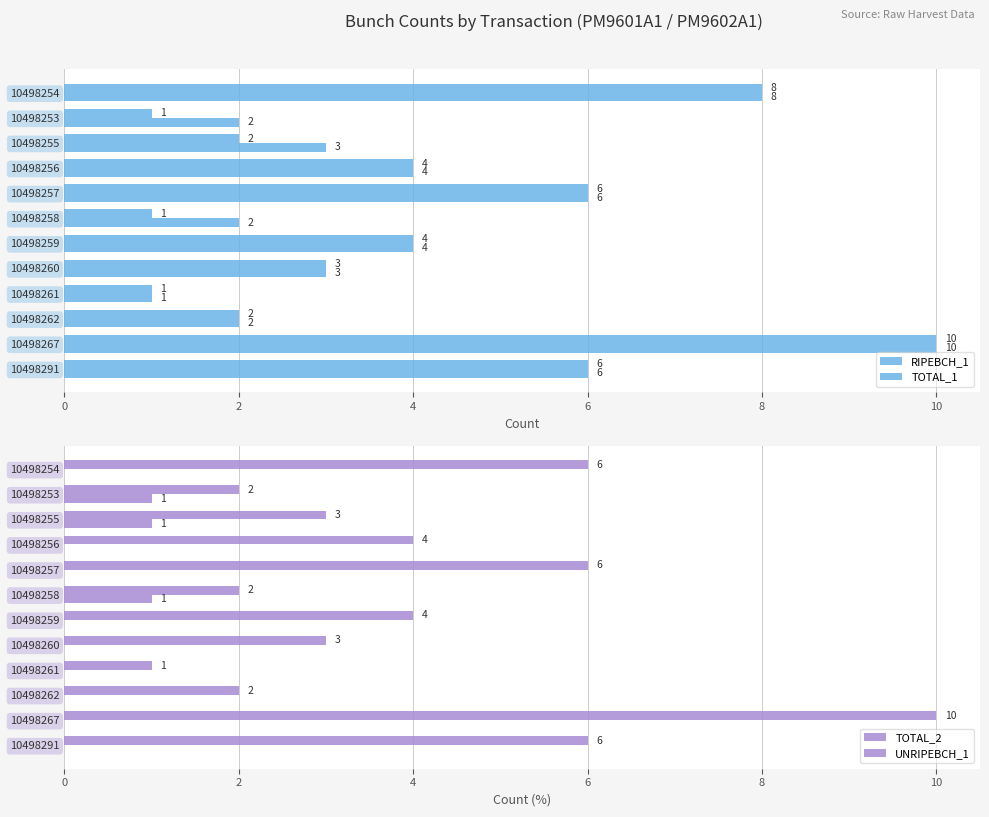

How many distinct data groups are displayed?

4